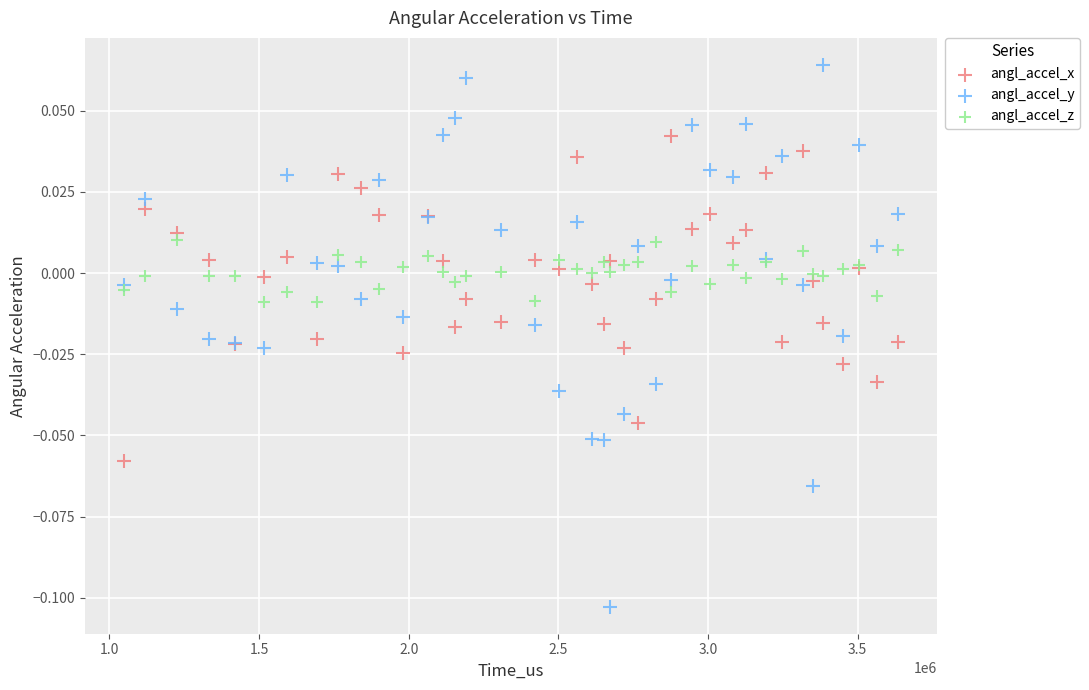

Which series has the largest Y range (max minus min)?

angl_accel_y